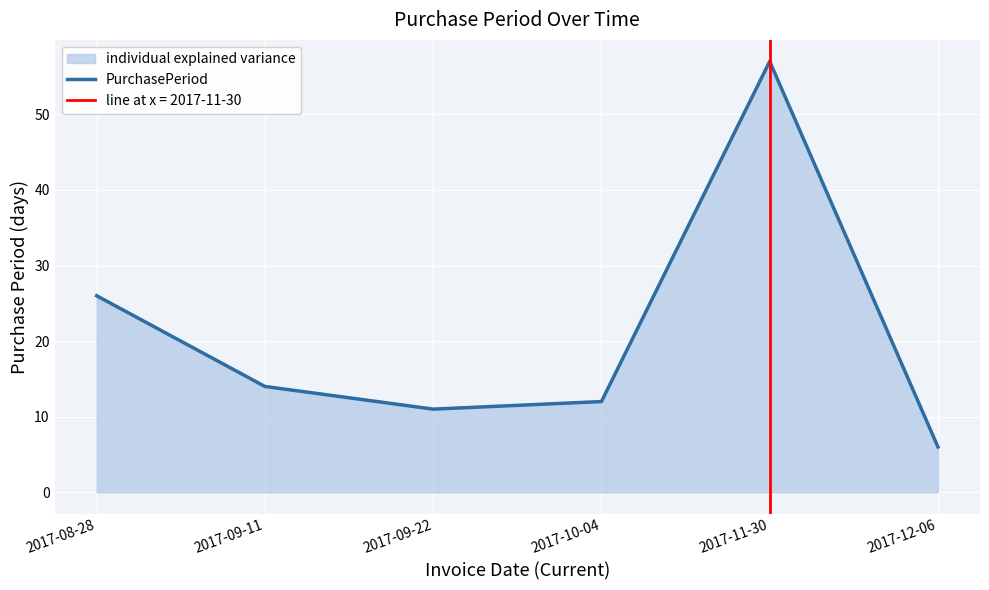

At which category does the chart reach its minimum across all series?

2017-12-06